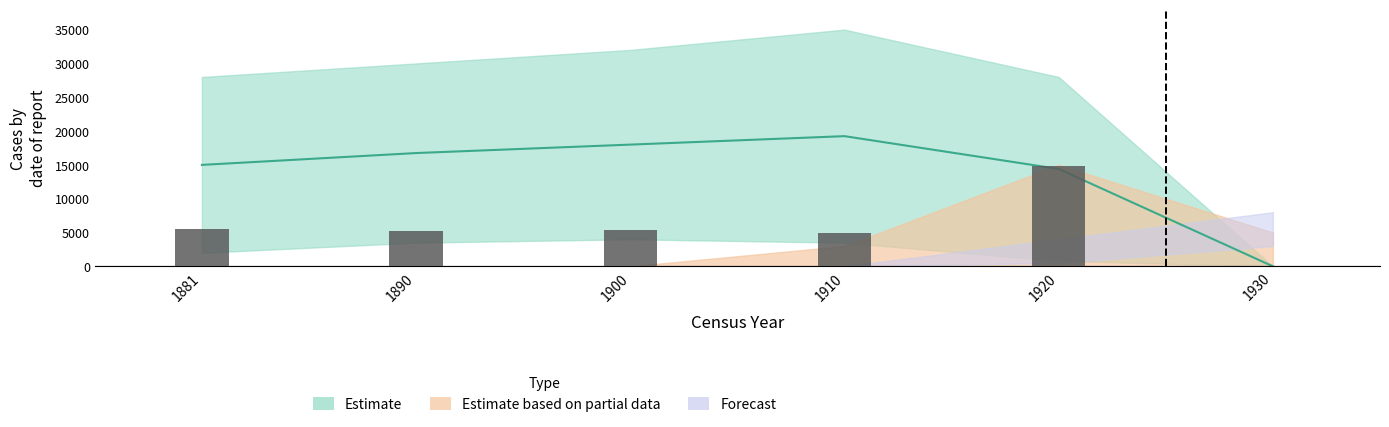

At which category is the sum across all series the highest?

1920